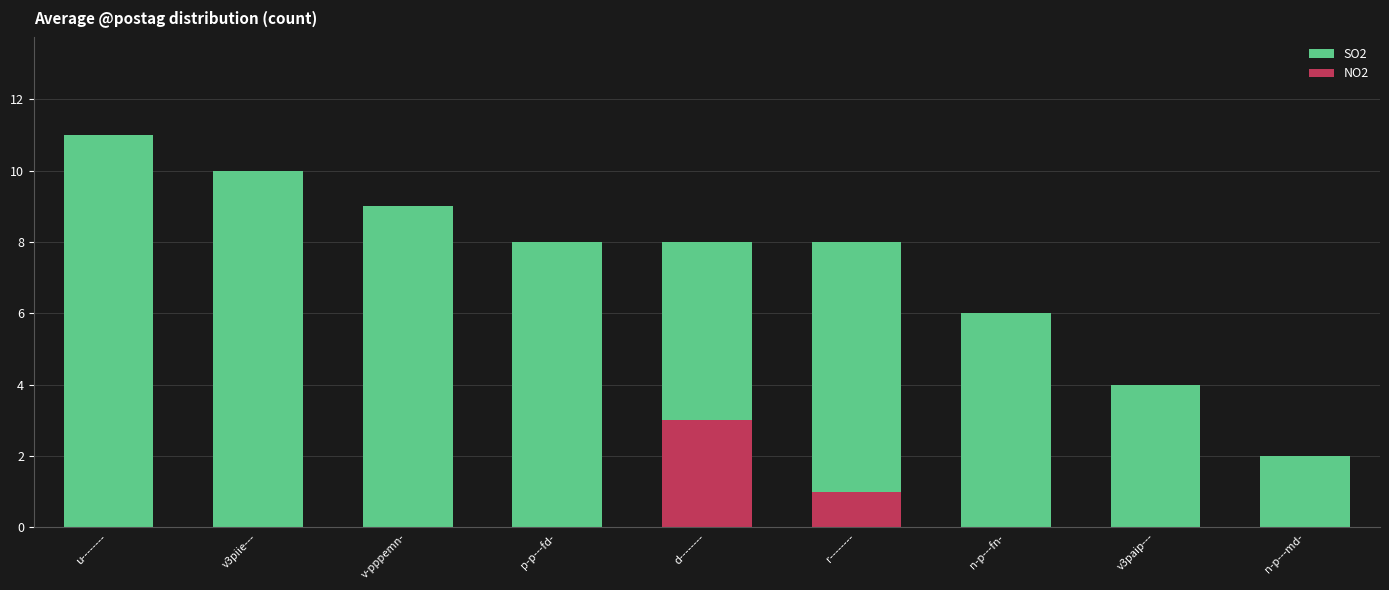

What is the total value across all series at d--------?

8